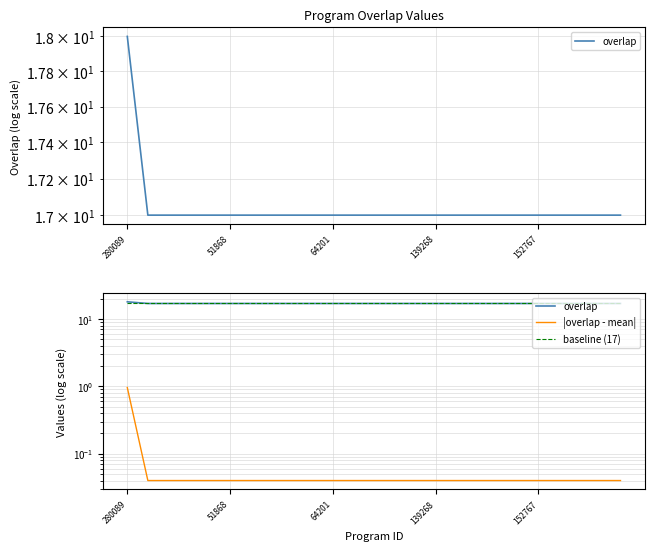

True or false: overlap and |overlap - mean| intersect in this chart.

False